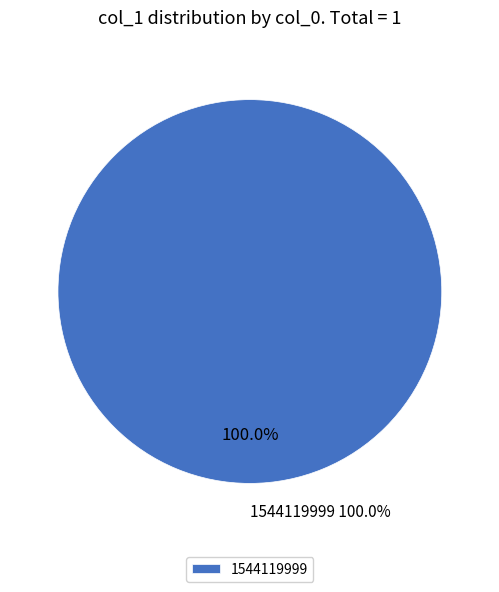

Is it true that 1541700714 is 7% of the pie?

False